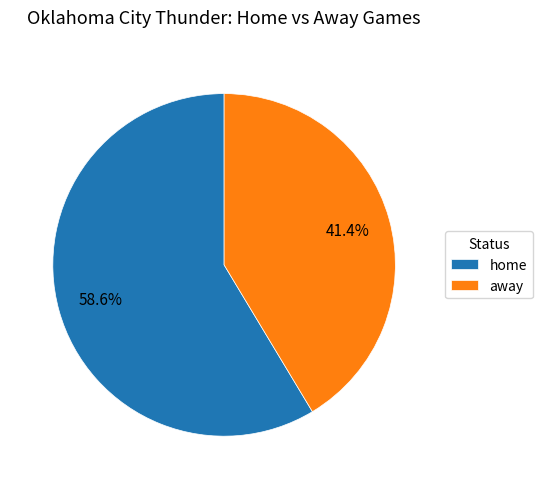

Combined, do home and away account for over 50%?

Yes